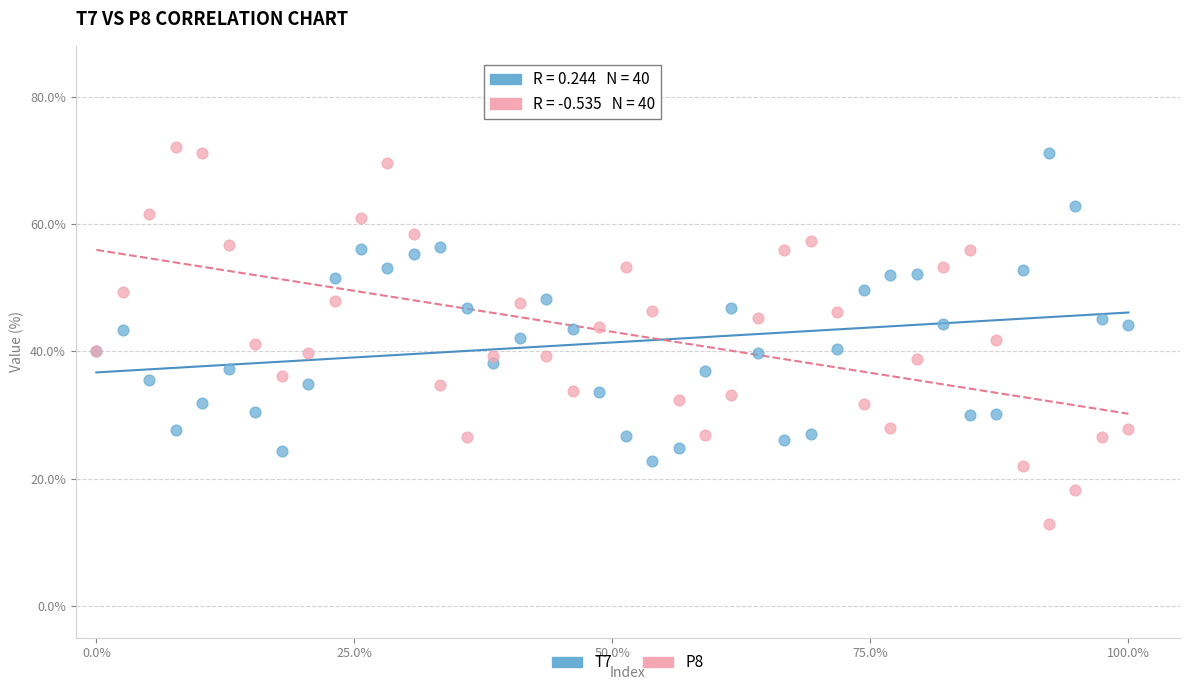

What are all the series names shown in the legend?

T7, P8